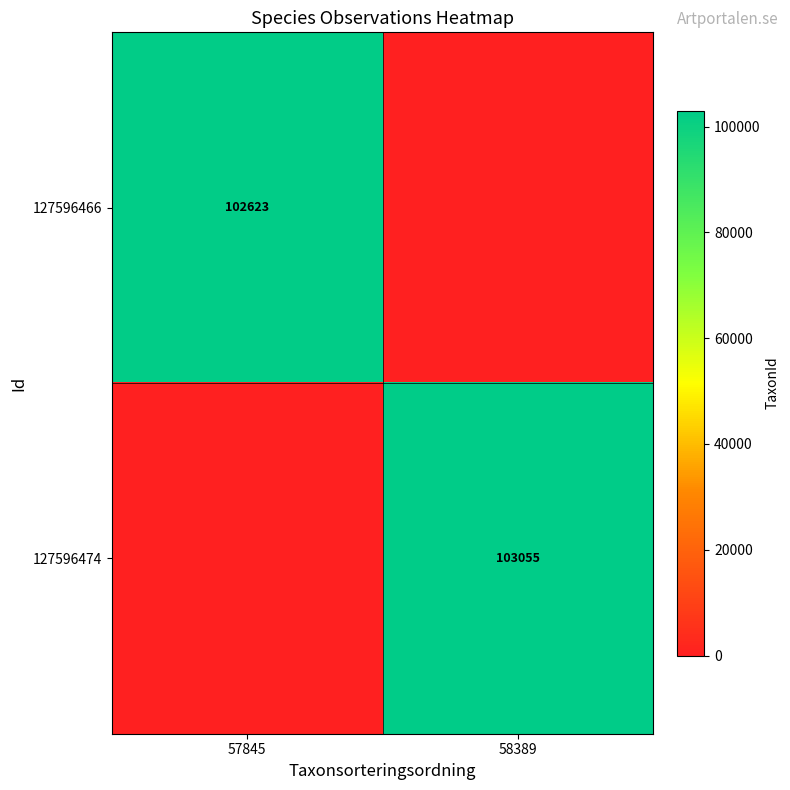

Count the number of data series in this chart.

2